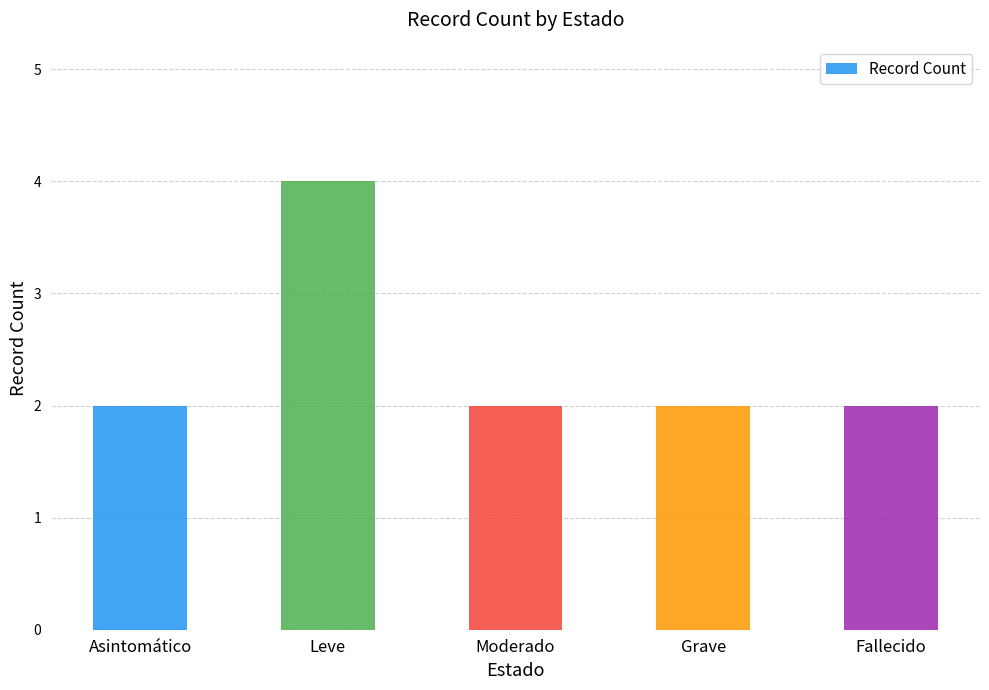

Reading left to right, extract all data points from this chart.

2	4	2	2	2